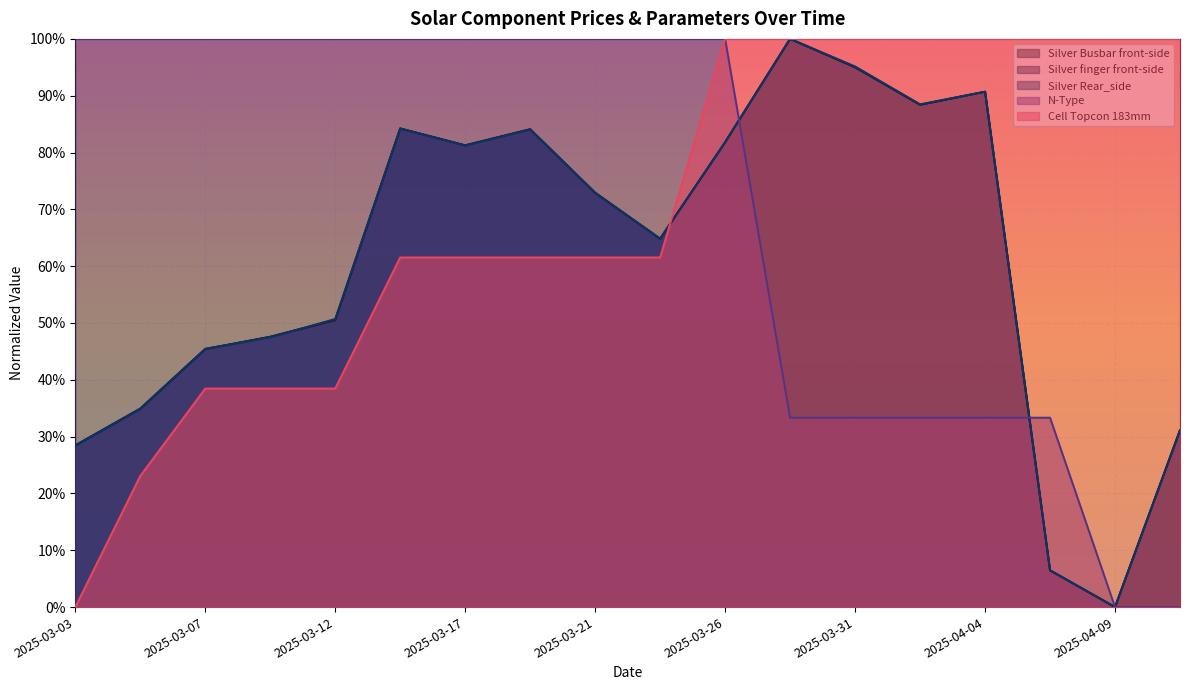

The value of Silver Busbar front-side at 2025-03-12 is 0.5. True or false?

True